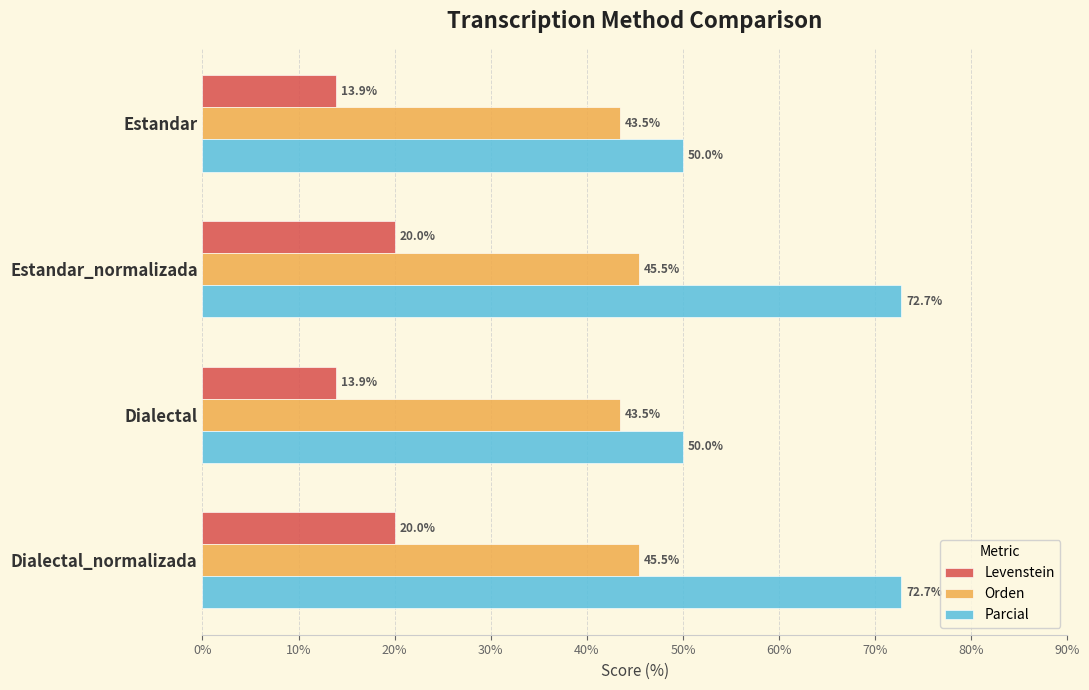

Is it true that Parcial equals 72.7 at Dialectal_normalizada?

True